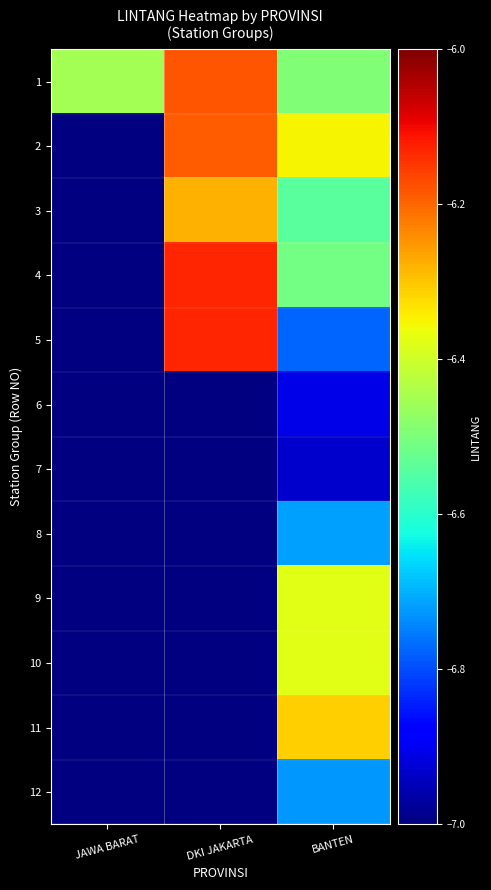

At JAWA BARAT, list the series in order from largest to smallest.

1, 2, 3, 4, 5, 6, 7, 8, 9, 10, 11, 12